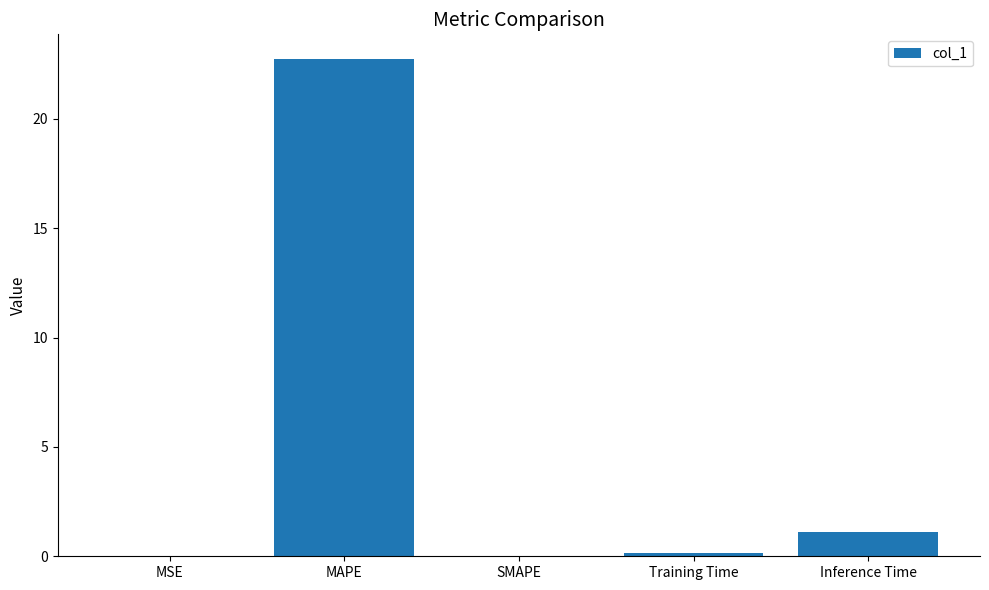

What is the change in value from MSE to Training Time?

+0.1